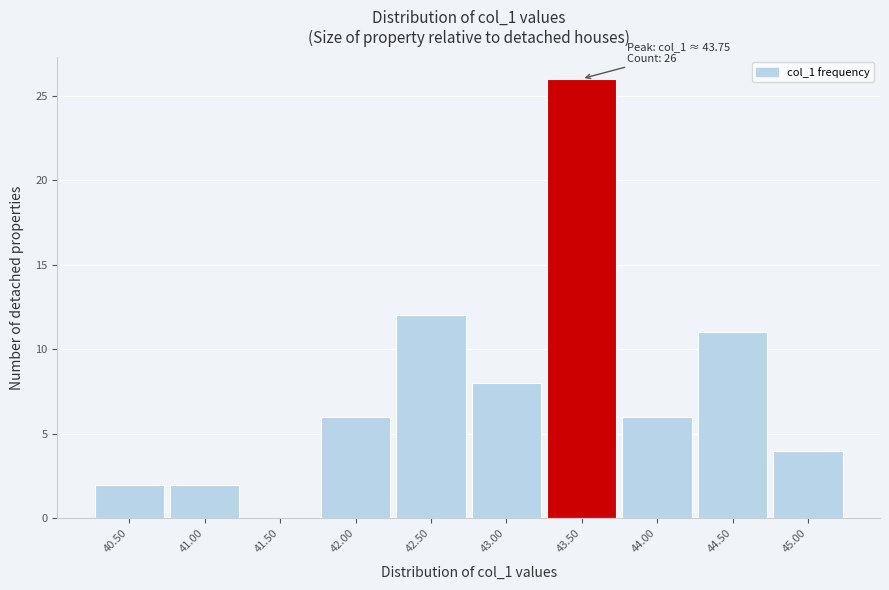

Reading left to right, extract all data points from this chart.

40.50=2	41.00=2	41.50=0	42.00=6	42.50=12	43.00=8	43.50=26	44.00=6	44.50=11	45.00=4